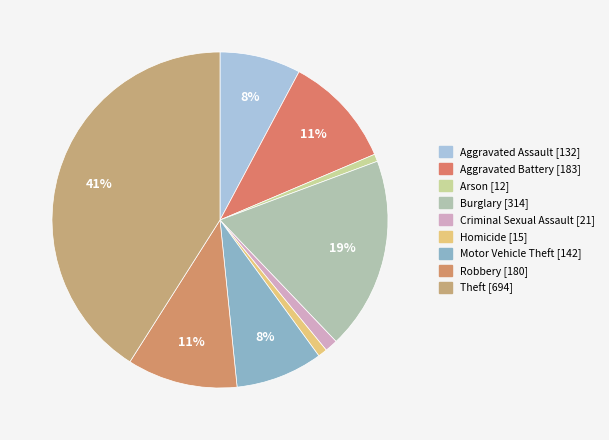

Is it true that Arson [12] is 1% of the pie?

True